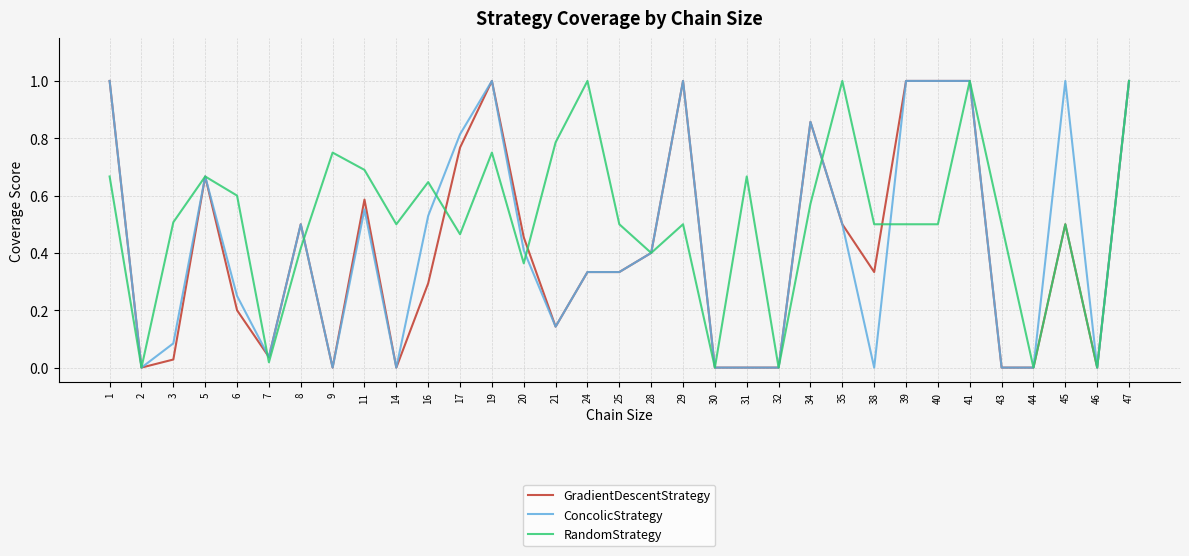

Is it true that ConcolicStrategy equals 0.0 at 46?

True